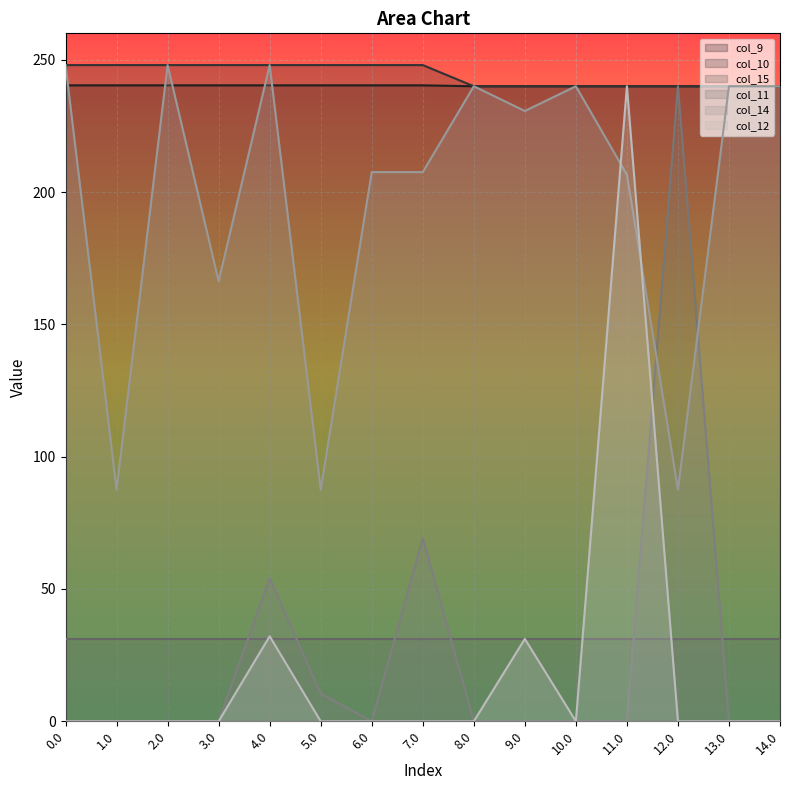

How many values in the col_10 line series are below 248?

7